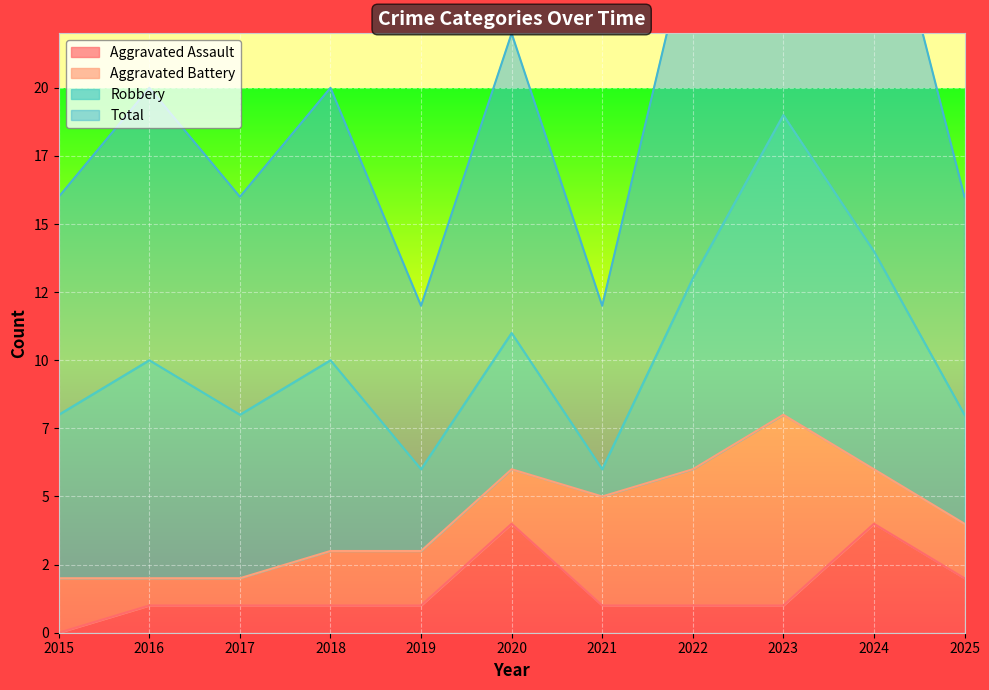

Is the value of Total at 2023 greater than the value of Aggravated Assault at 2021?

Yes